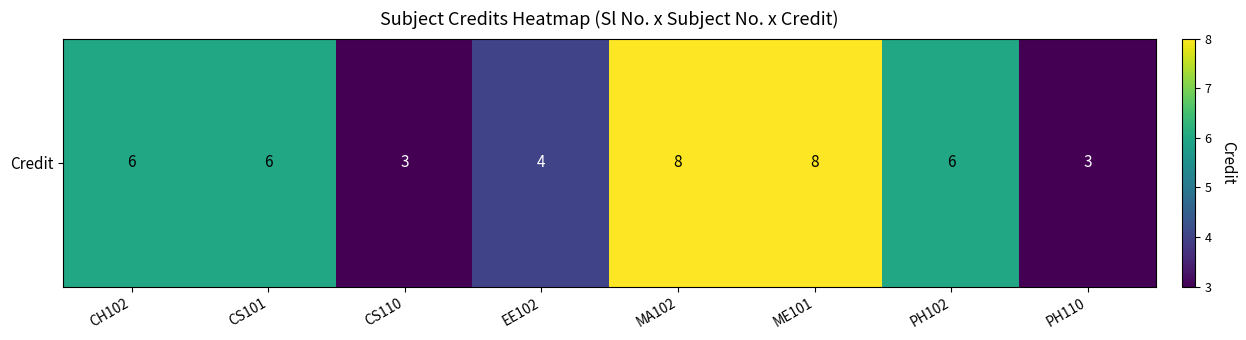

Which category has the lowest value across all series?

CS110